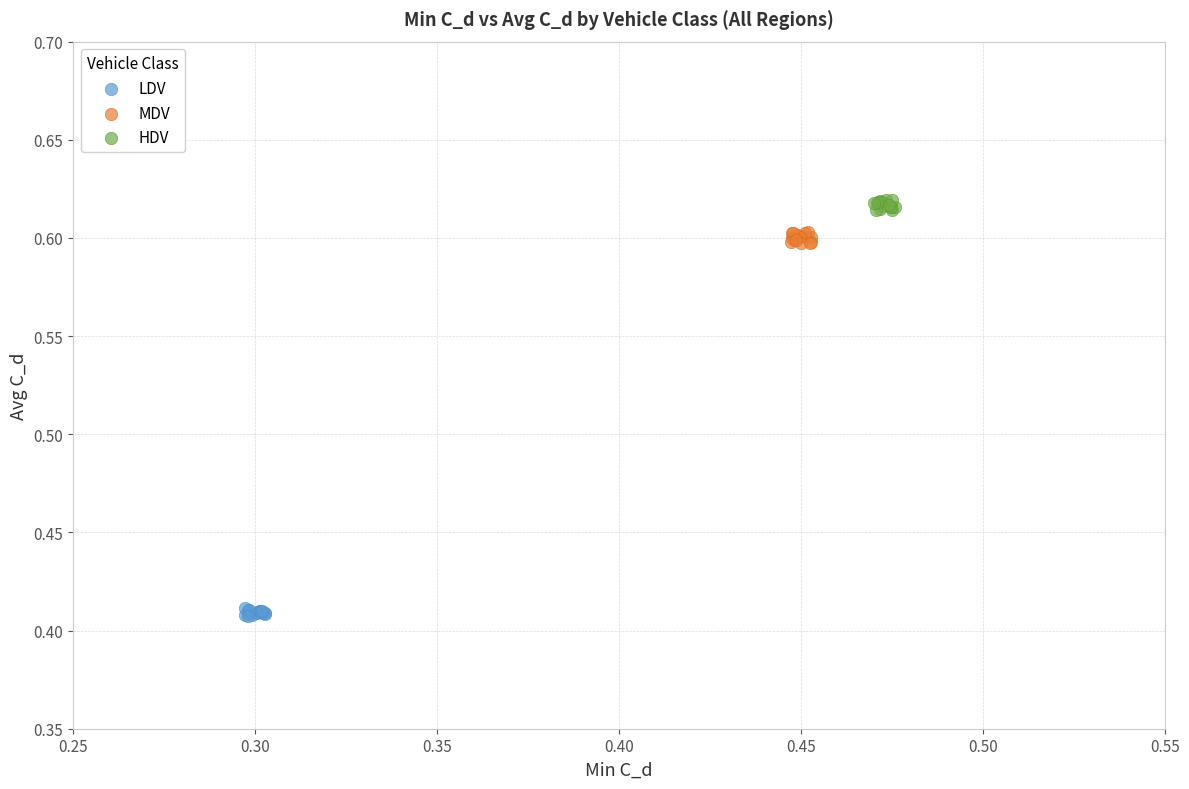

Which series contains the lowest Y value?

LDV